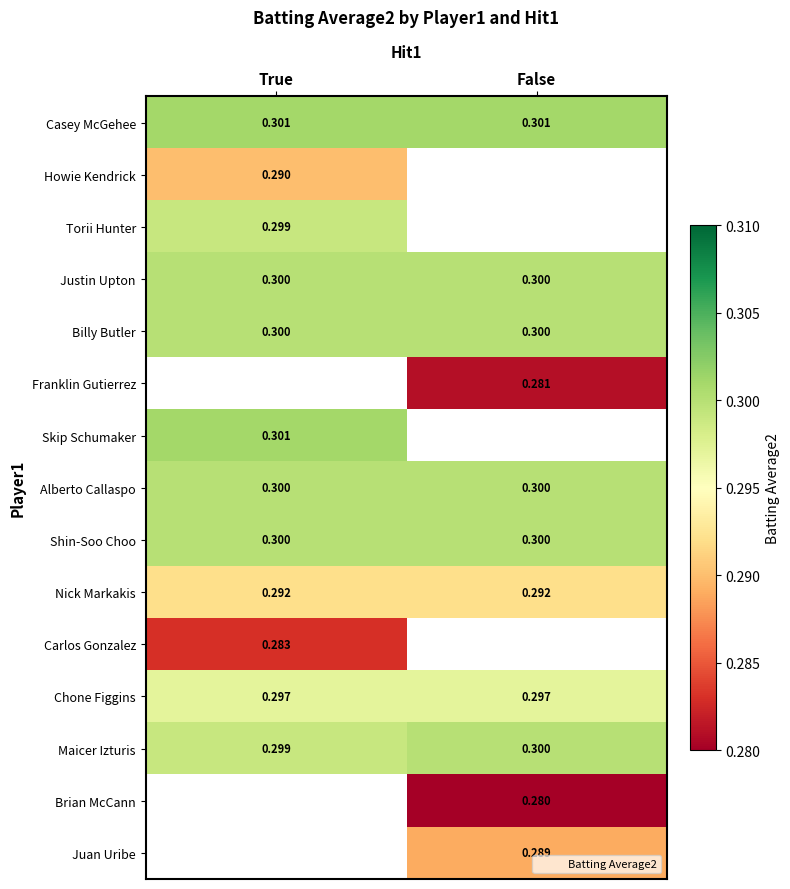

Between False and True, which is larger?

False